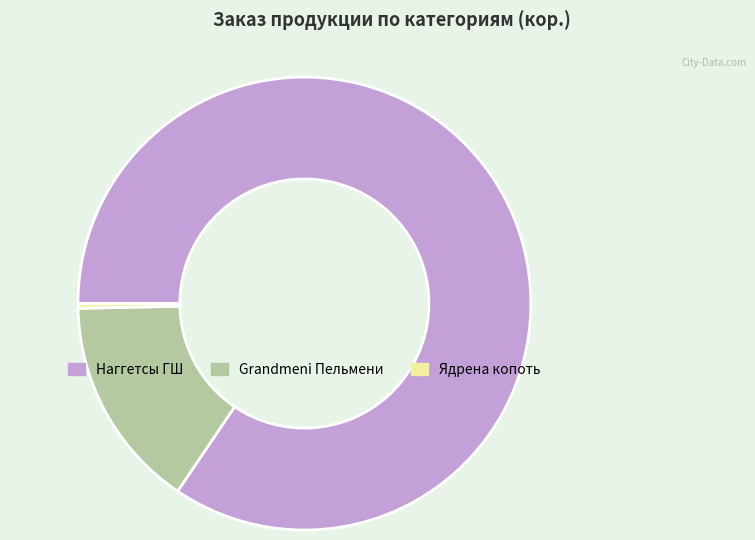

Is there any slice that represents more than half of the pie?

Yes